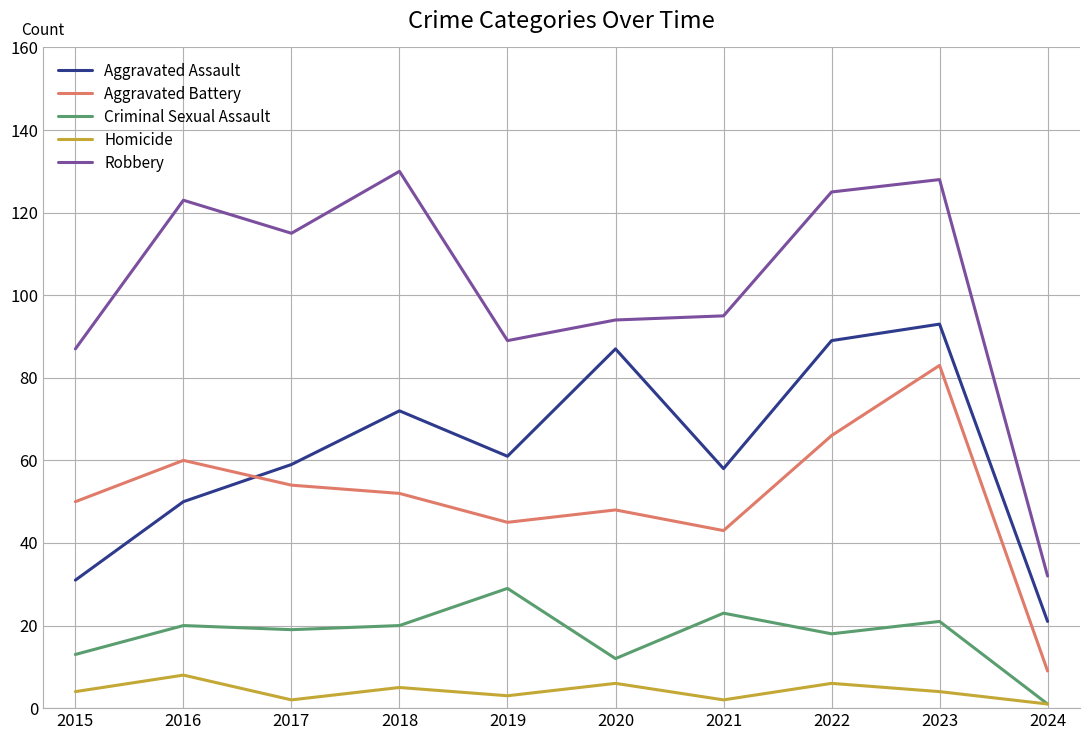

Reading left to right, list all the values displayed in this chart.

Aggravated Assault: 31	50	59	72	61	87	58	89	93	21
Aggravated Battery: 50	60	54	52	45	48	43	66	83	9
Criminal Sexual Assault: 13	20	19	20	29	12	23	18	21	1
Homicide: 4	8	2	5	3	6	2	6	4	1
Robbery: 87	123	115	130	89	94	95	125	128	32